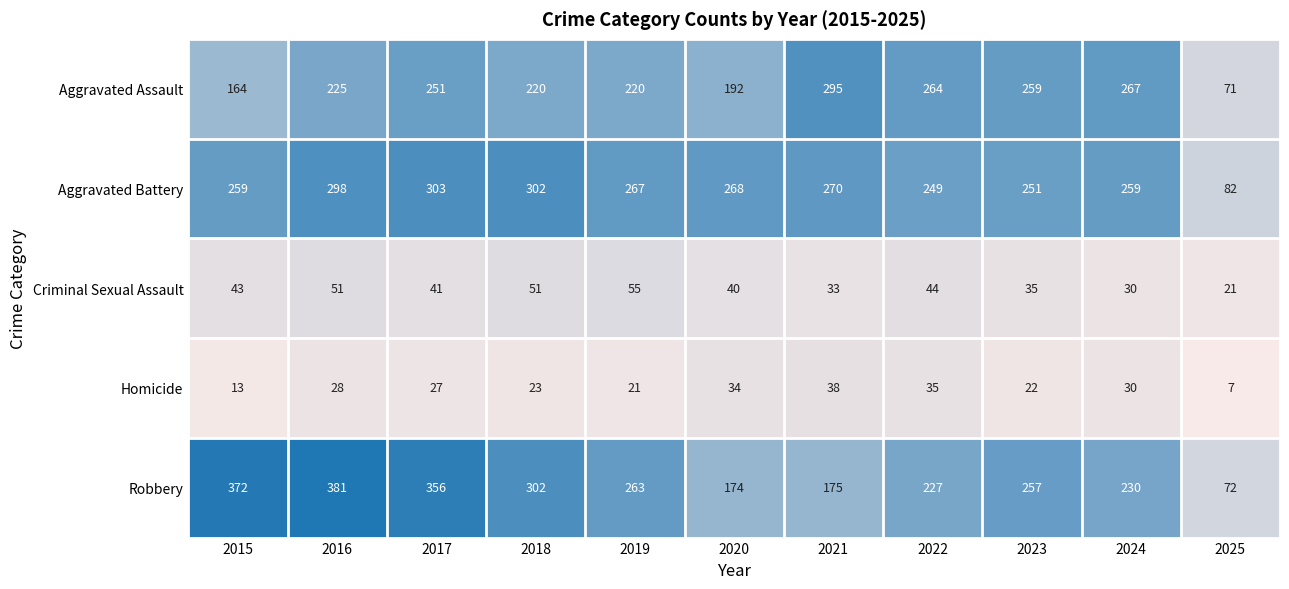

Is it true that Aggravated Battery equals 259 at 2015?

True